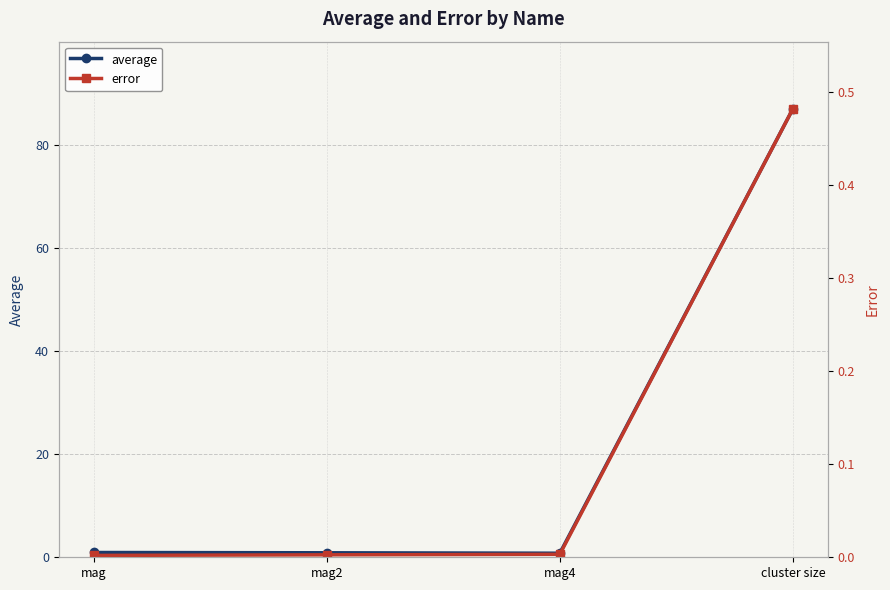

Reading left to right, list all the values displayed in this chart.

average: 0.9	0.9	0.8	86.9
error: 0.0	0.0	0.0	0.5